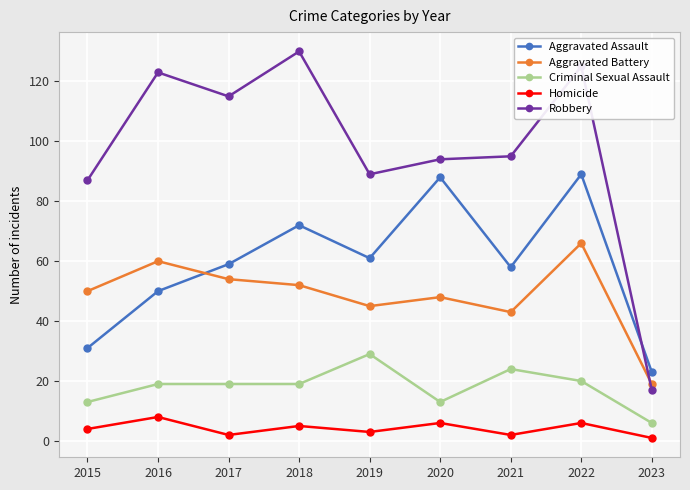

What is the spread (max minus min) of values at 2022?

119